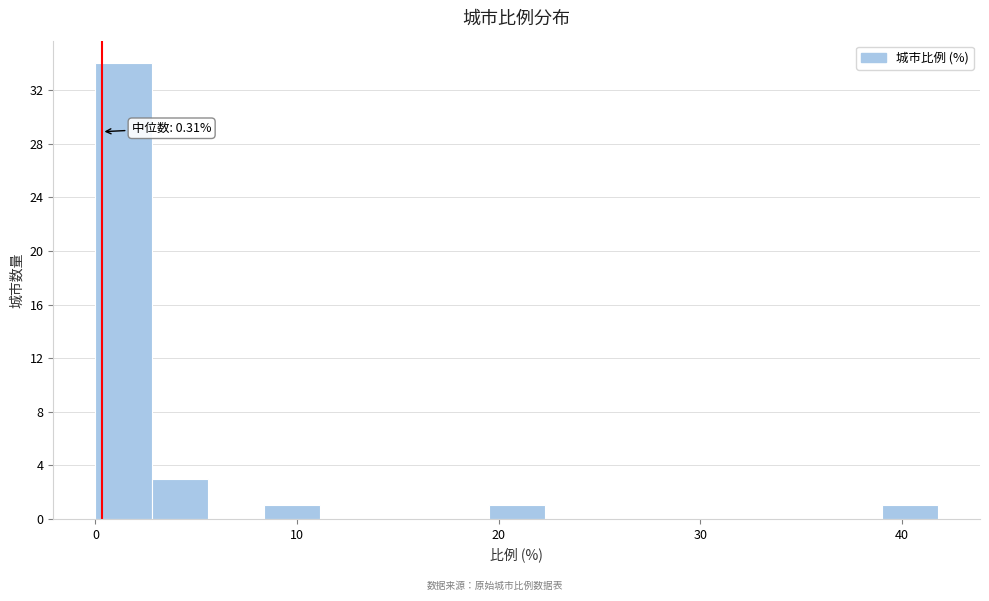

Read against the x-axis, roughly where is the centre of the tallest bar?

1